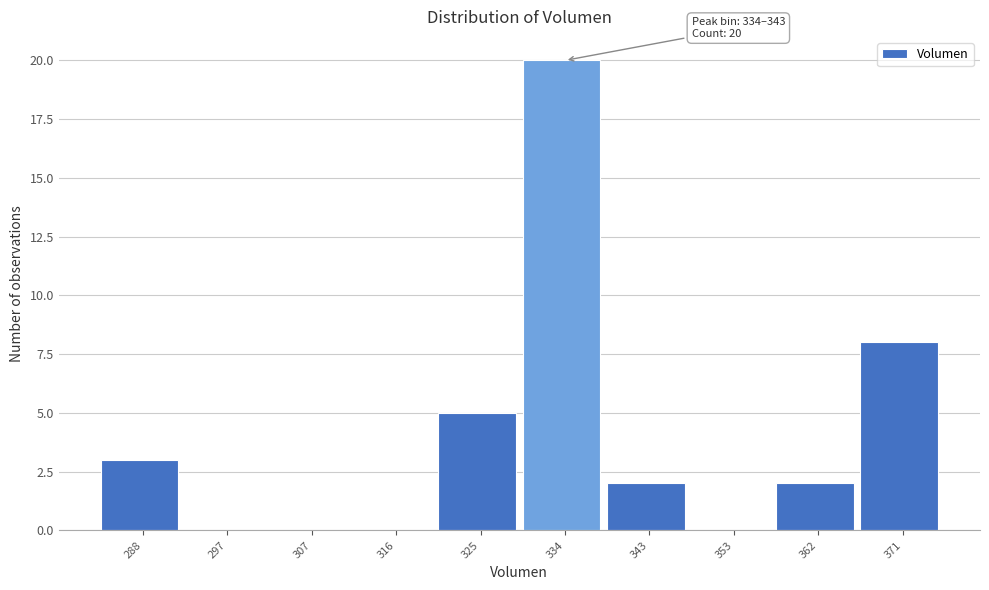

Reading left to right, what are all the values shown in this chart?

288=3	297=0	307=0	316=0	325=5	334=20	343=2	353=0	362=2	371=8